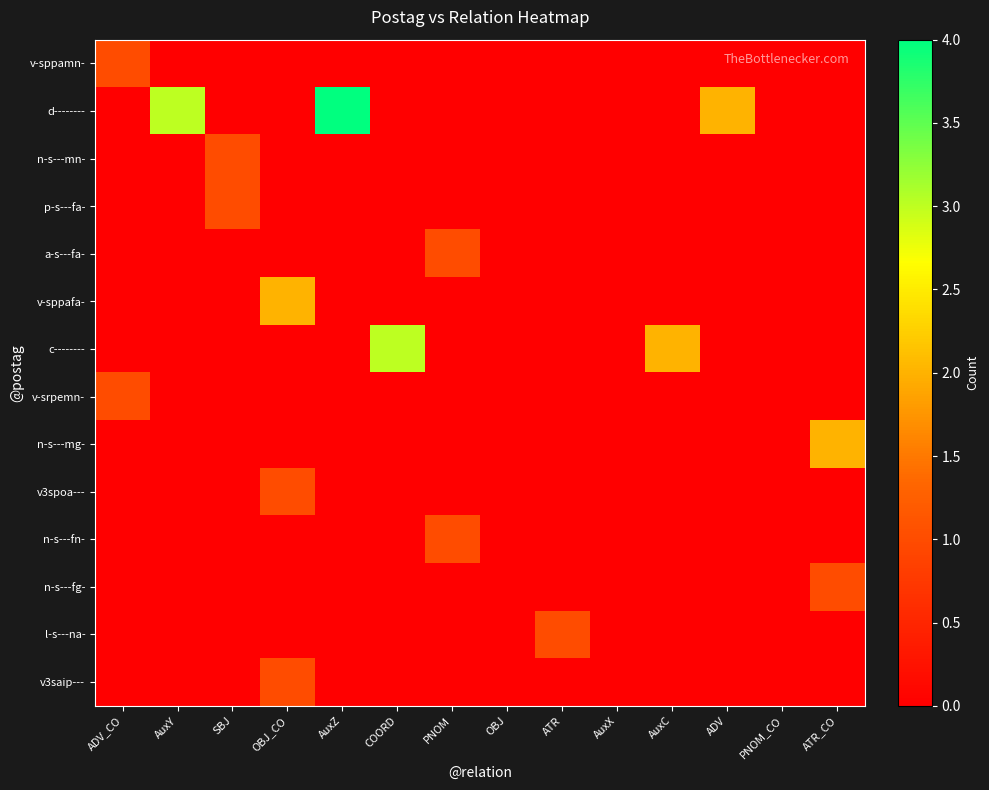

Count the number of categories in the chart.

14